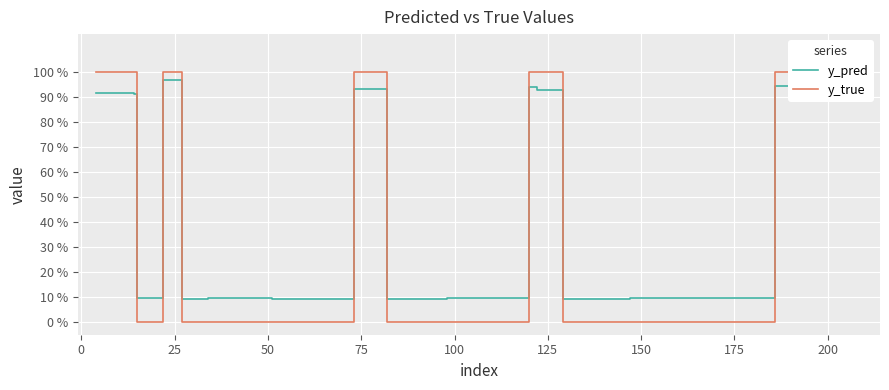

List the series in order of their overall mean, lowest first.

y_true, y_pred